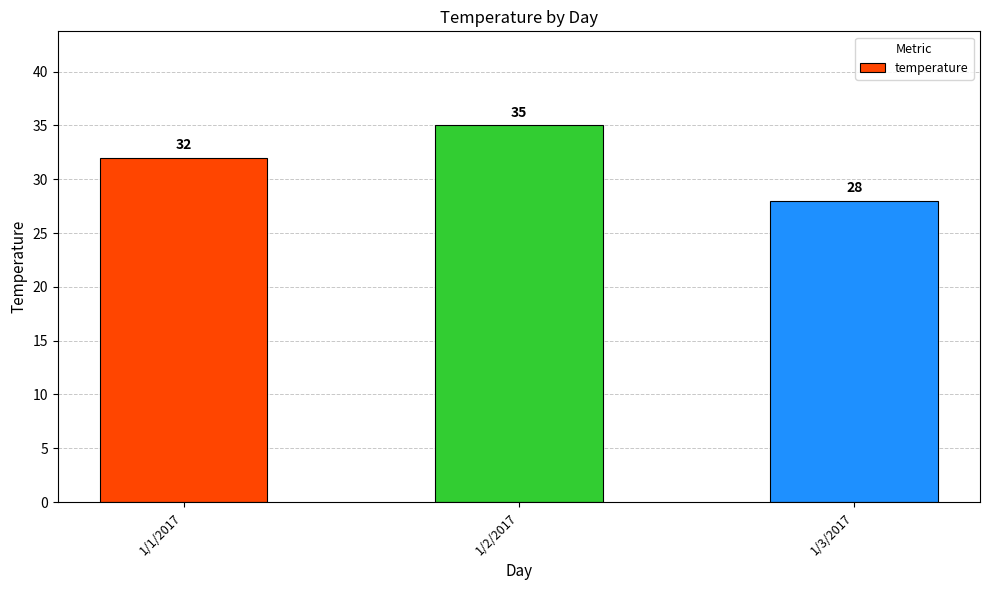

True or false: the data shows 57 at 1/1/2017.

False